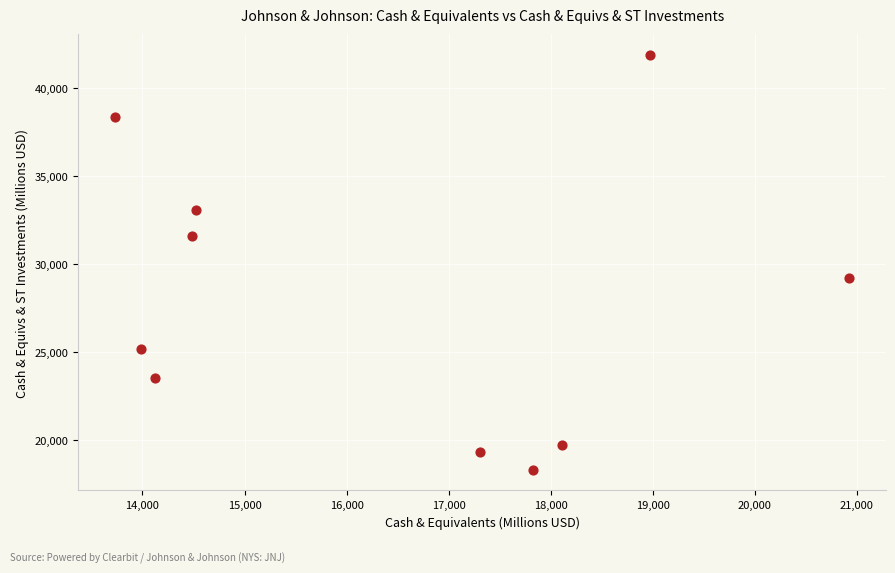

What is the range of X values (max minus min)?

7195